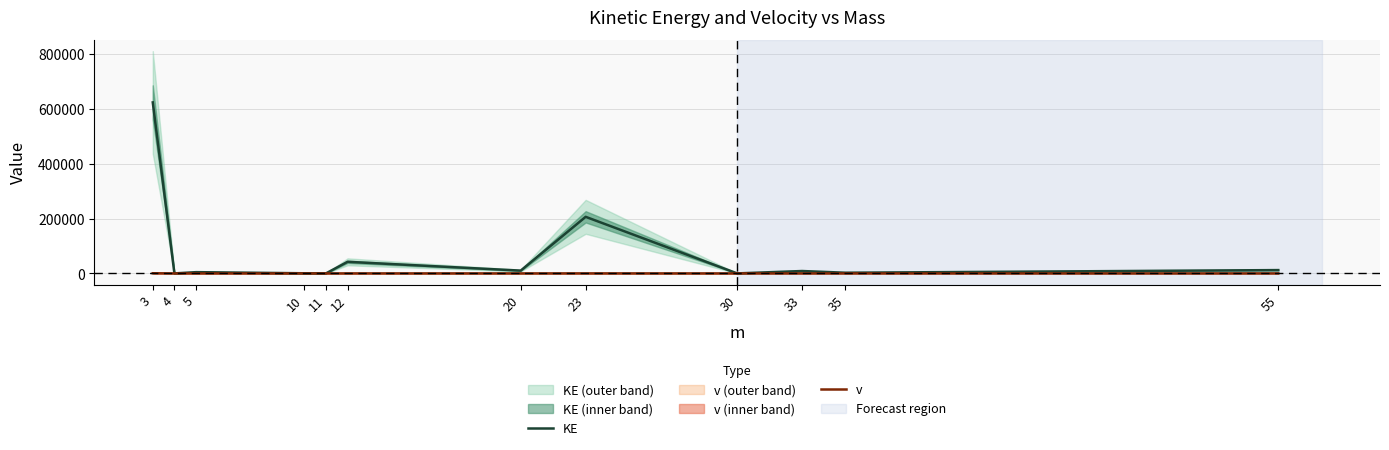

What is the average value of the KE series?

75979.0